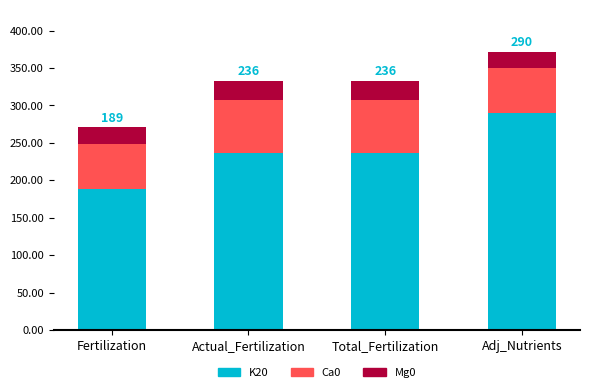

Is it true that K20 equals 290 at Adj_Nutrients?

True